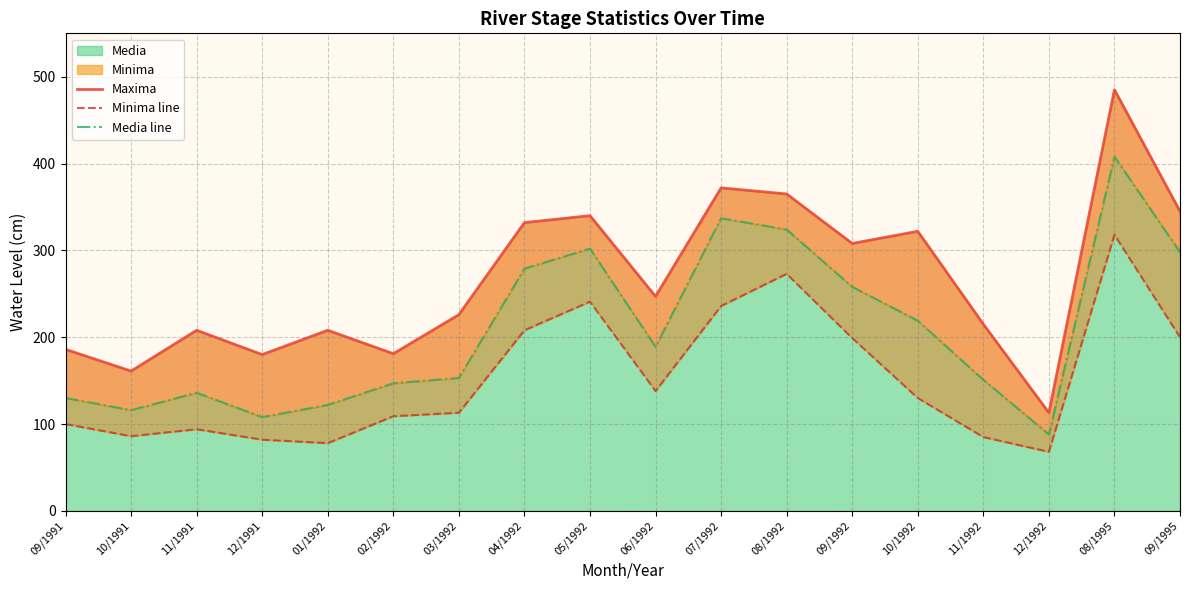

What position from the left is 09/1992?

13